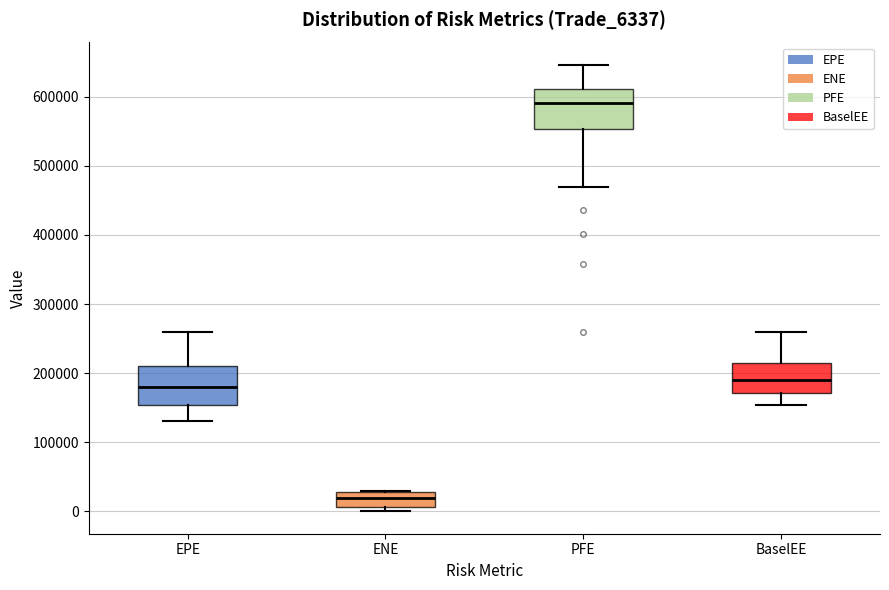

Reading left to right, transcribe this box plot: for each box, give where its median line is, the range the box spans, and where its two whiskers end, as read against the y-axis. The values are not printed on the chart, so give them approximately, as read against the axis.

EPE: median 180000, box 150000 to 210000, whiskers 130000 to 260000
ENE: median 20000, box 10000 to 30000, whiskers 0 to 30000
PFE: median 590000, box 550000 to 610000, whiskers 470000 to 650000
BaselEE: median 190000, box 170000 to 210000, whiskers 150000 to 260000